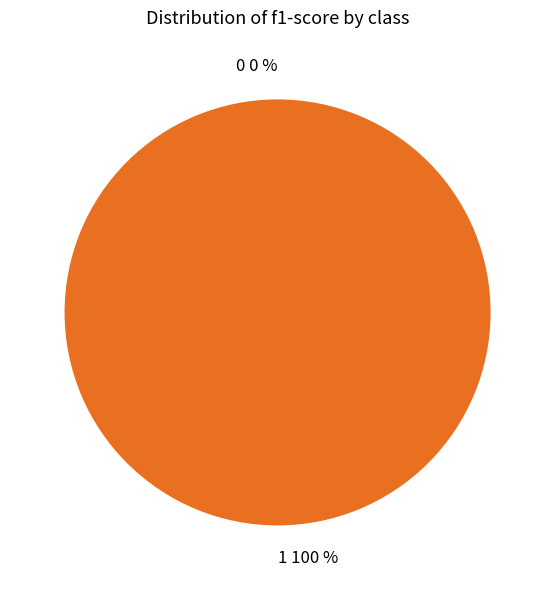

True or false: 0 accounts for 0% of the total.

True